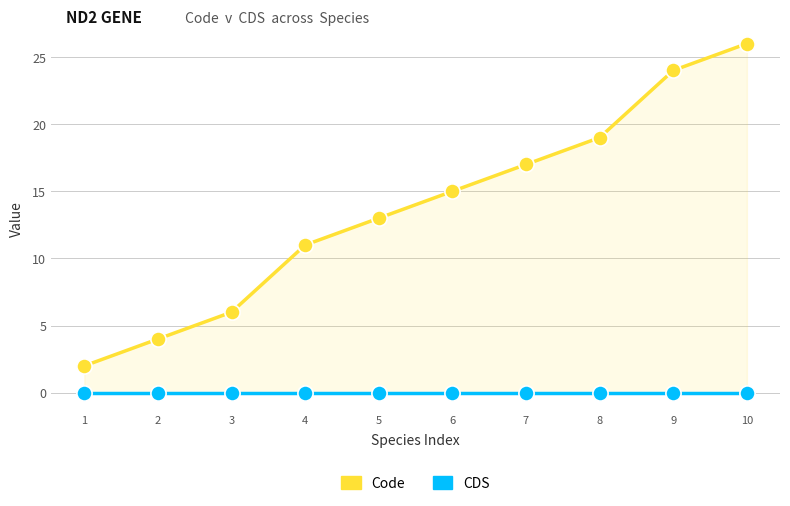

Is the value of CDS at 8 greater than the value of Code at 5?

No